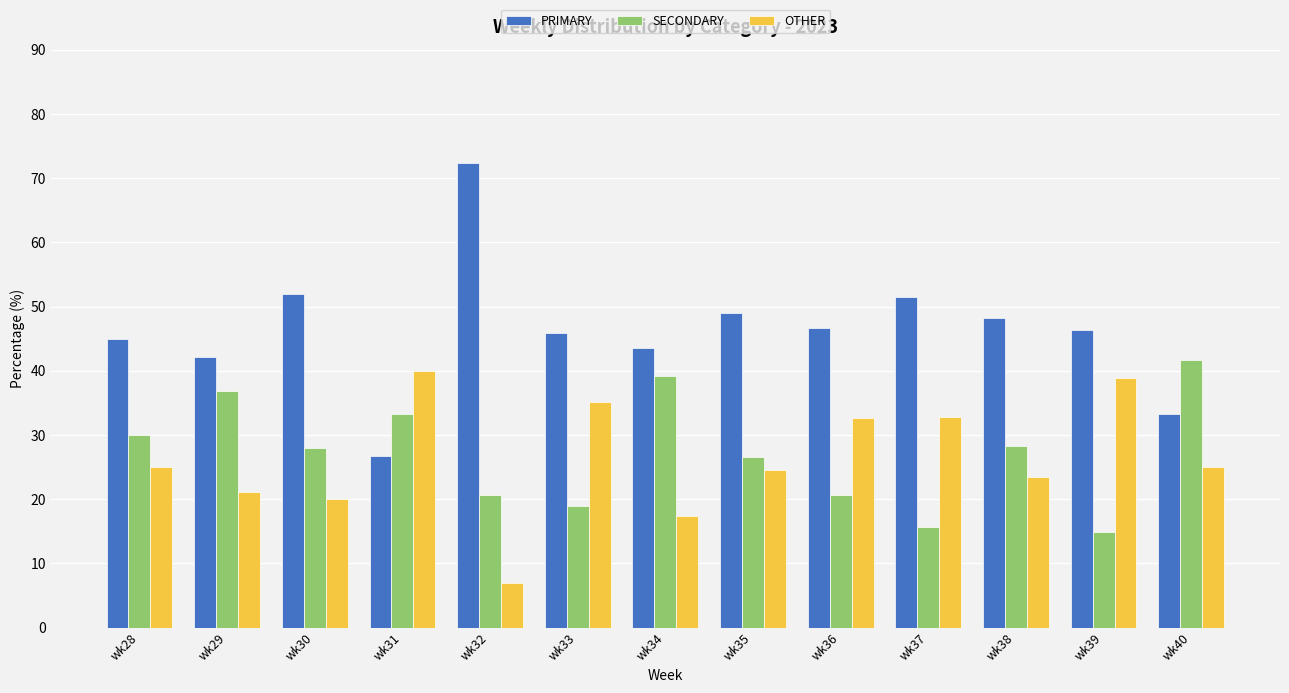

What is the difference between the SECONDARY values at wk33 and wk34?

20.2